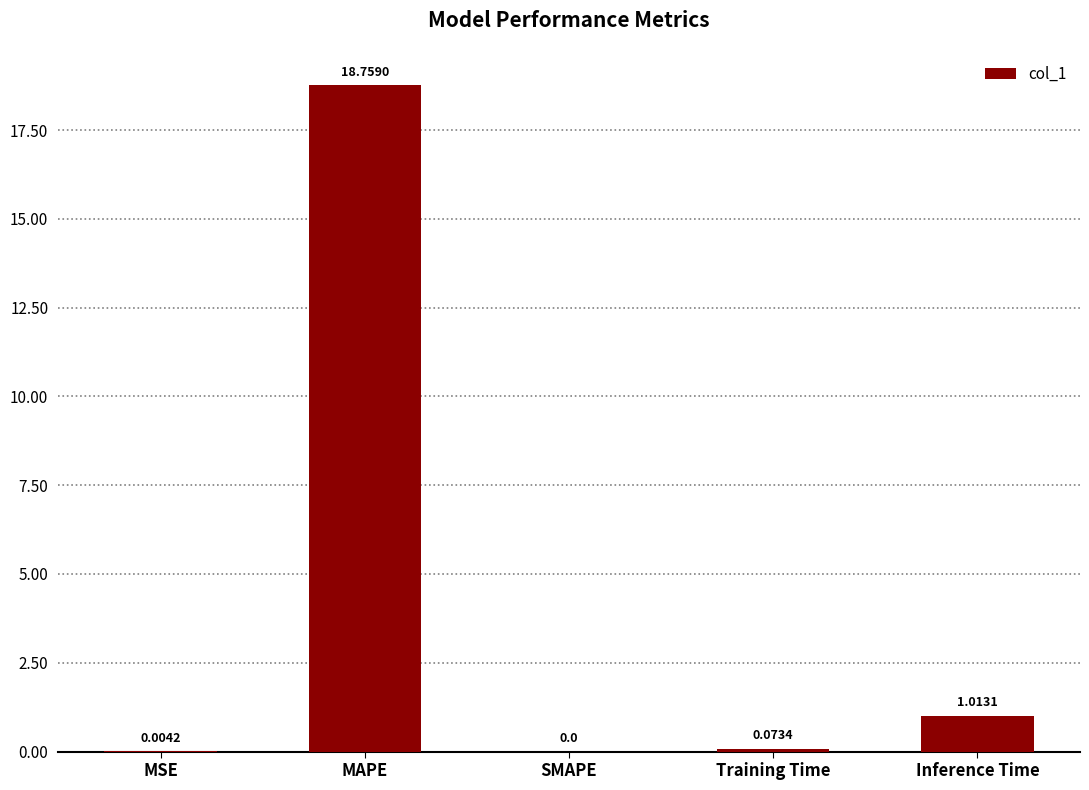

At which category does the chart reach its peak across all series?

MAPE